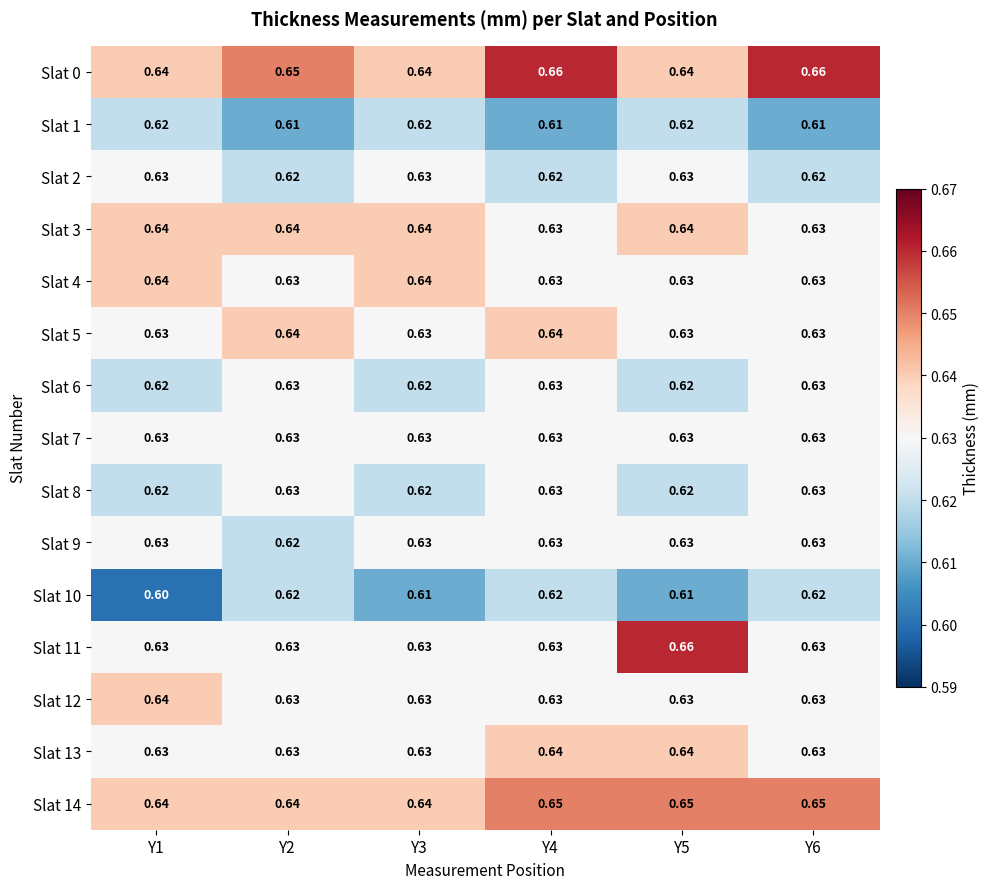

Is the value of Slat 6 at Y6 greater than the value of Slat 9 at Y2?

Yes